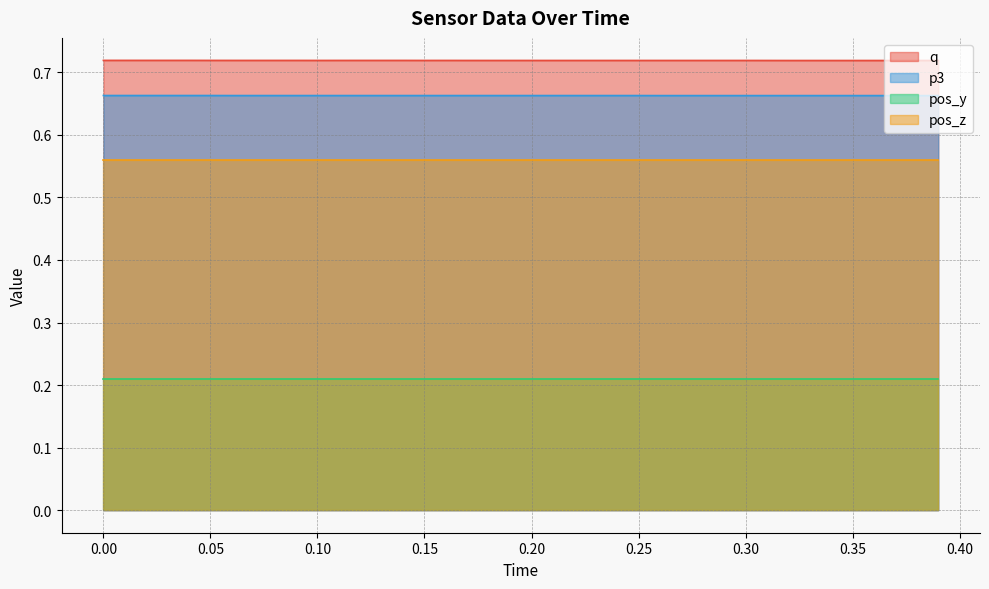

Rank the series by their maximum value, from lowest to highest.

pos_y, pos_z, p3, q